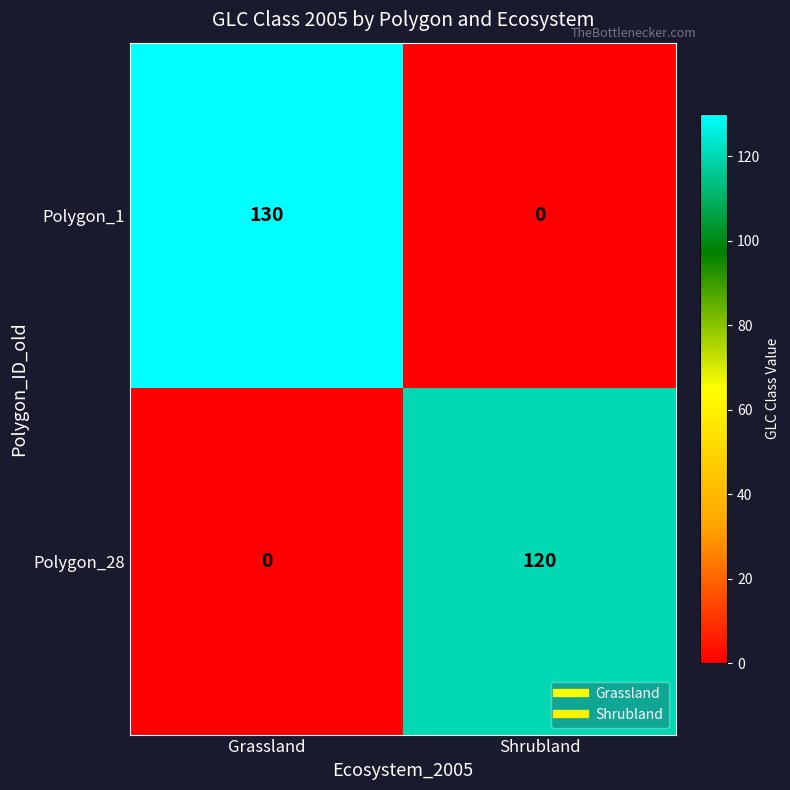

Reading left to right, what are all the values shown in this chart?

Polygon_1: 130	0
Polygon_28: 0	120